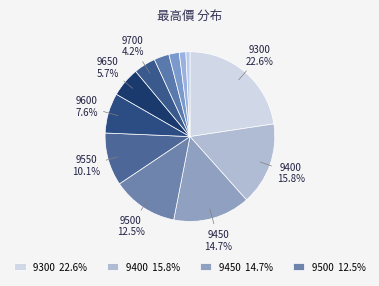

How many segments does this pie chart have?

12